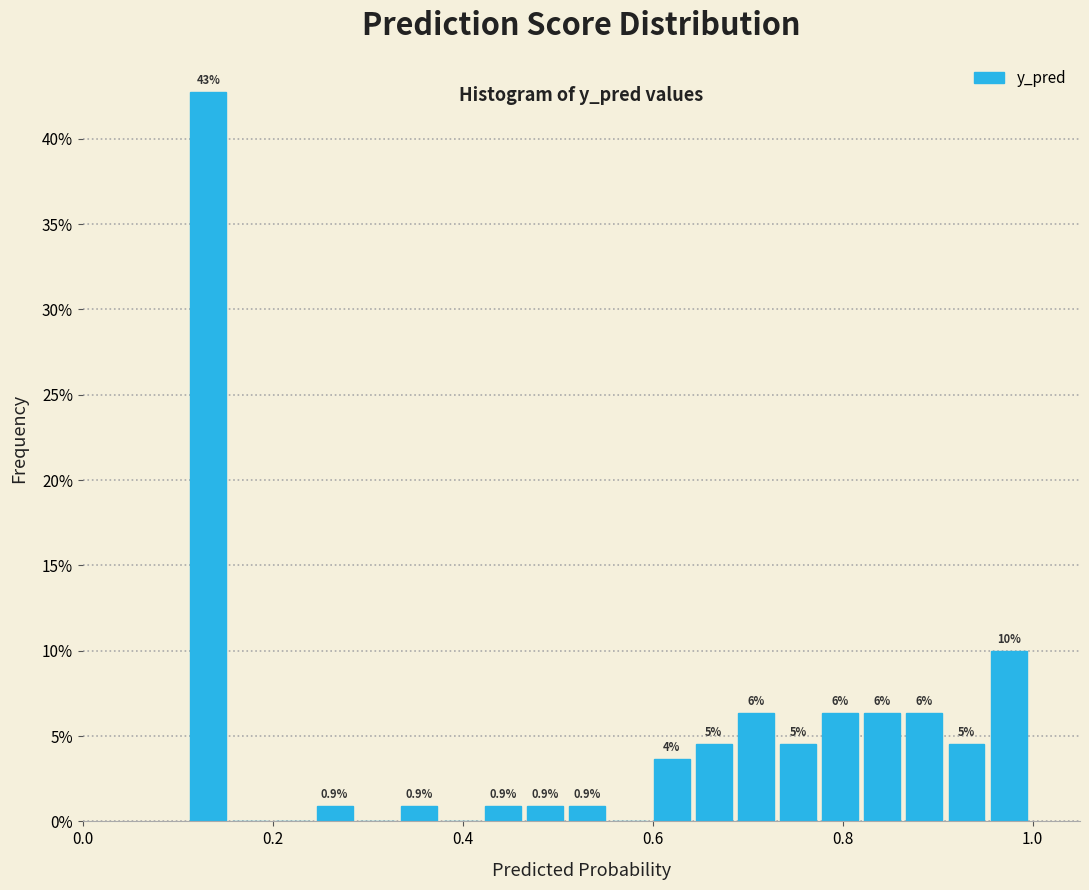

Read against the x-axis, roughly where is the centre of the tallest bar?

0.14